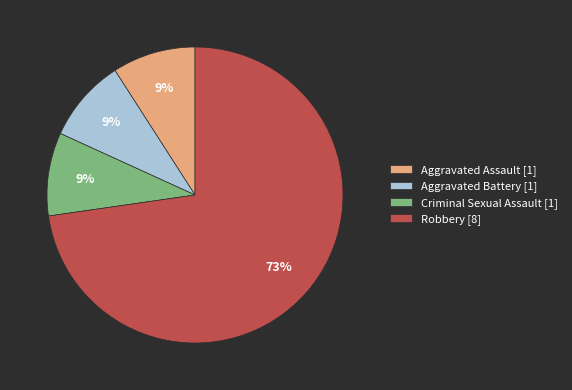

To the nearest percent, what is the combined percentage of Criminal Sexual Assault and Aggravated Battery?

18%